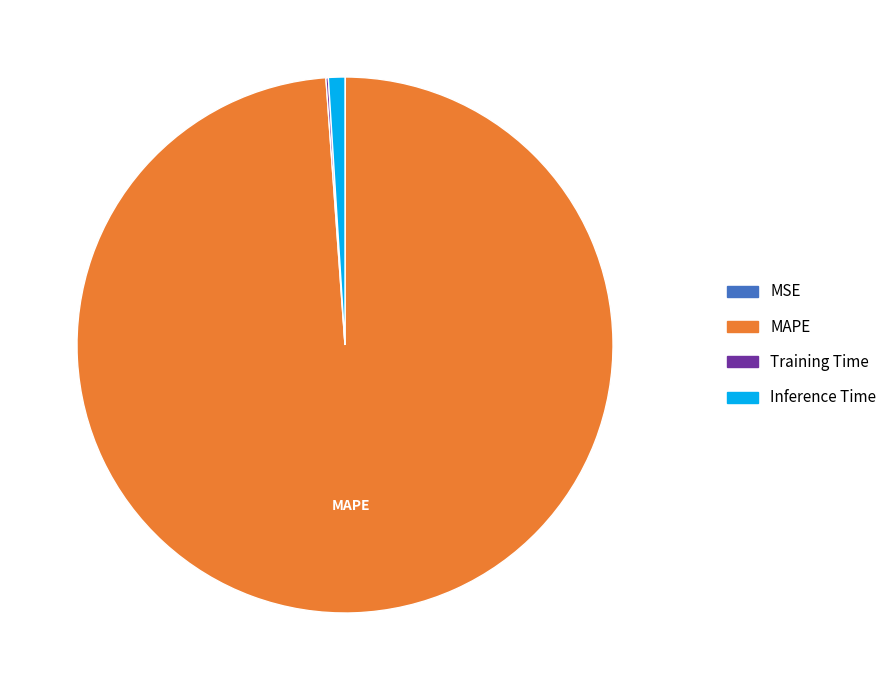

Does any single category account for the majority?

Yes